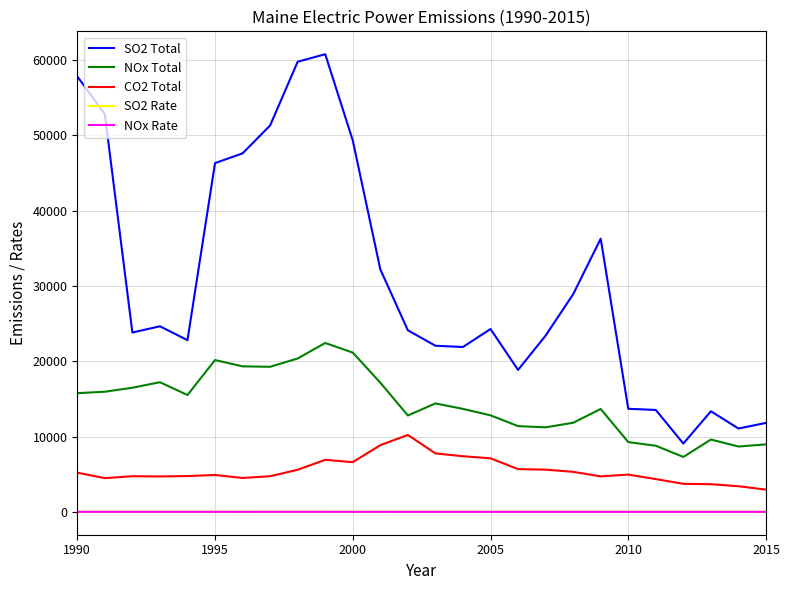

True or false: CO2 Total and NOx Rate intersect in this chart.

False